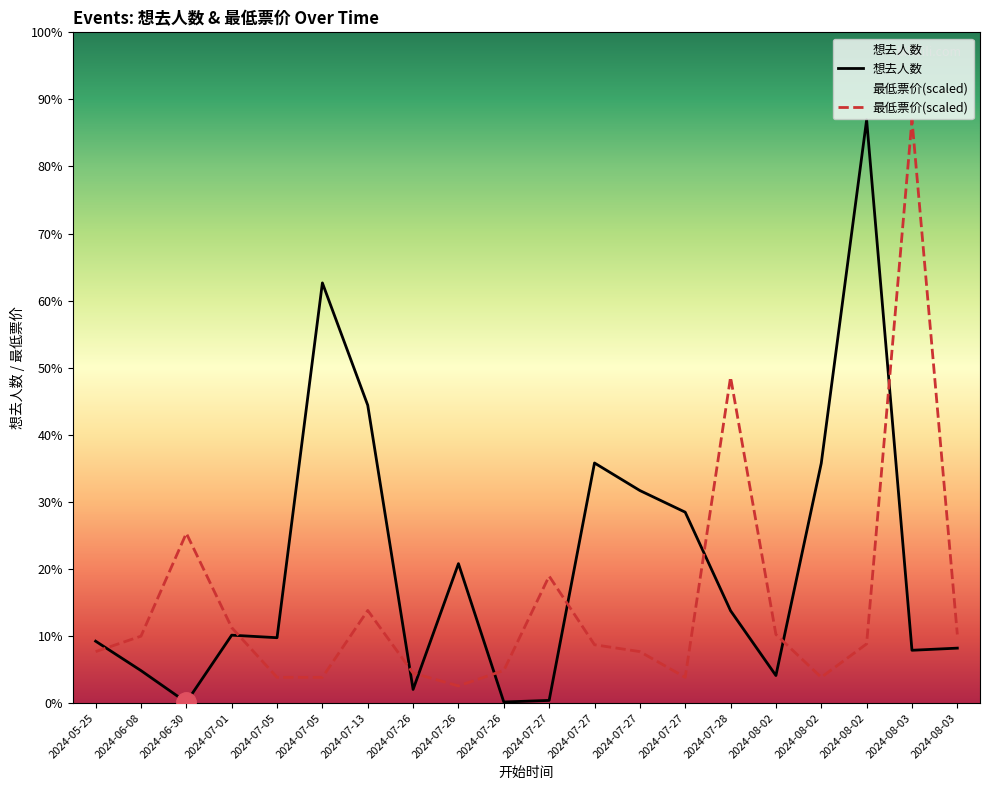

How many interior local valleys does the 最低票价(scaled) series have?

3